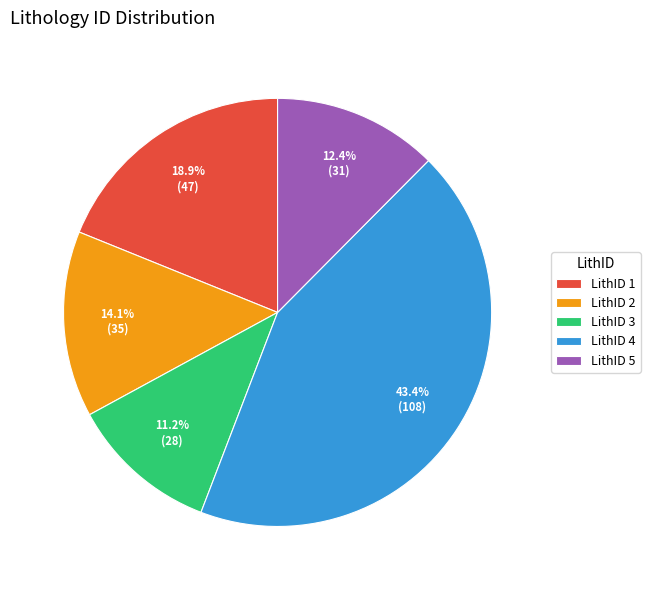

Rank the categories by value from highest to lowest.

LithID 4, LithID 1, LithID 2, LithID 5, LithID 3